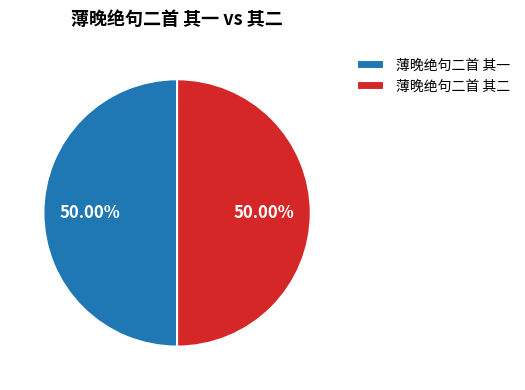

To the nearest percent, what percentage of the pie is 薄晚绝句二首 其一?

50%